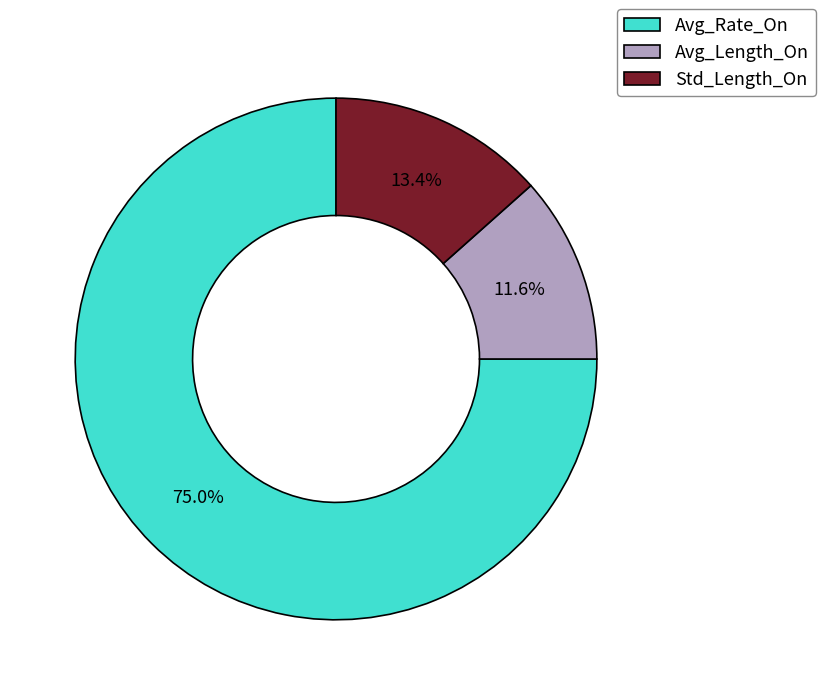

Which category accounts for the majority?

Avg_Rate_On